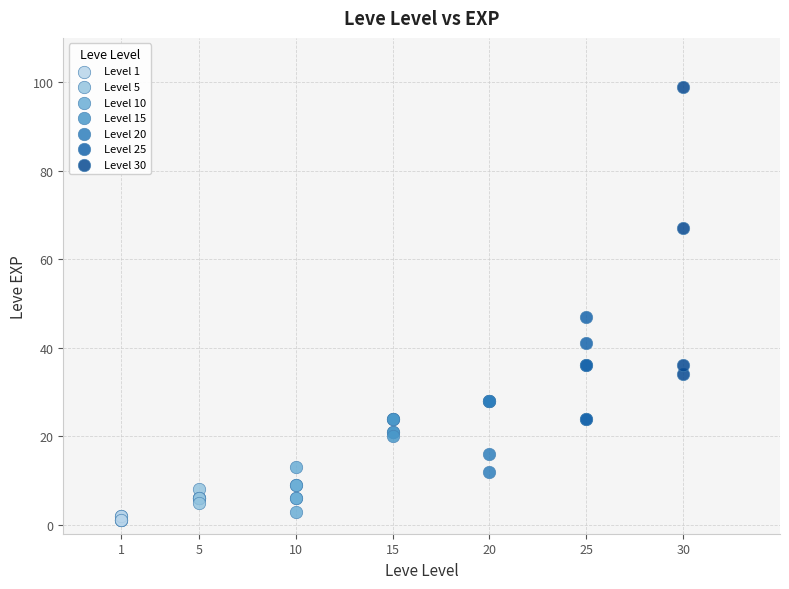

Which series has the largest Y range (max minus min)?

Level 30